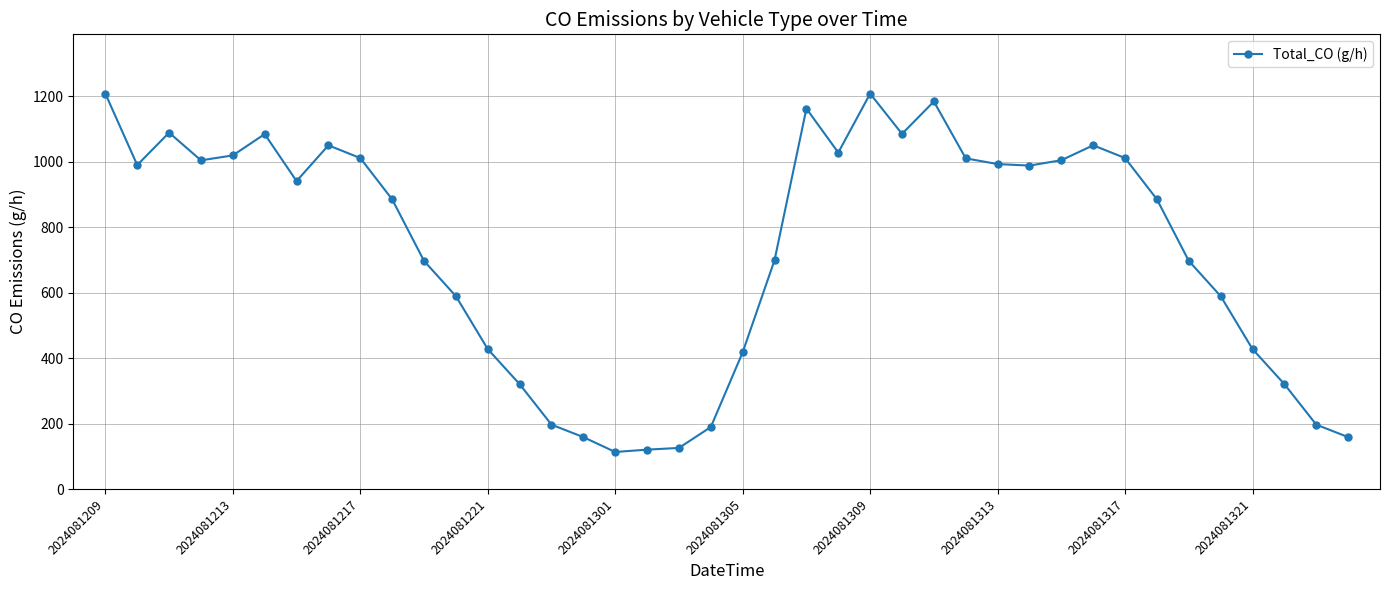

What is the value of the 33rd point from the left?

1010.6